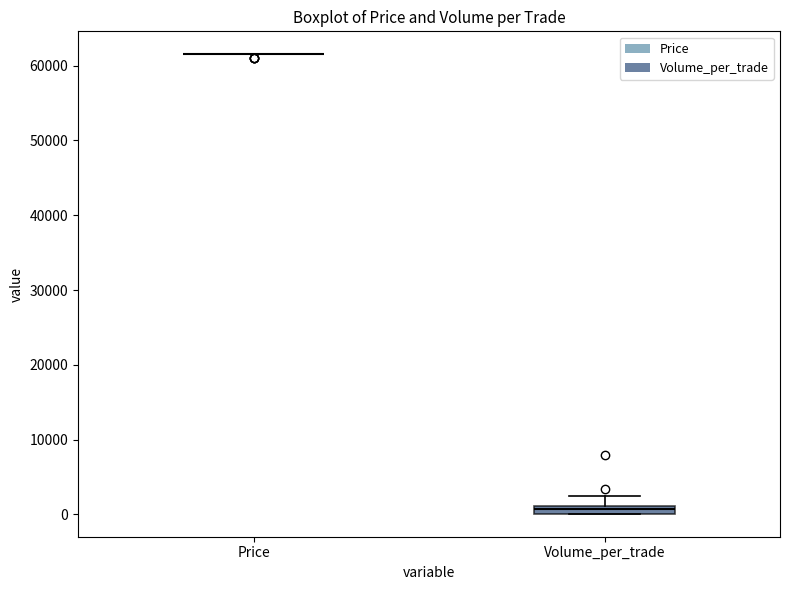

Comparing the boxes themselves (not the whiskers), which one is the tallest?

Volume_per_trade